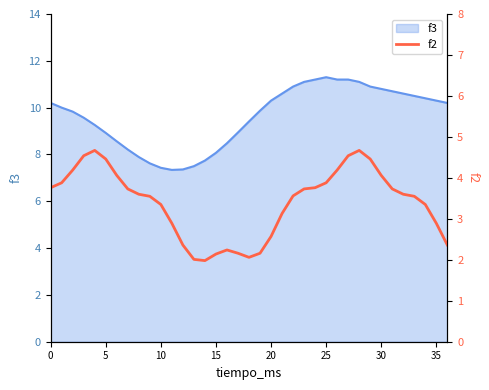

What is the minimum value shown in the chart?

2.0